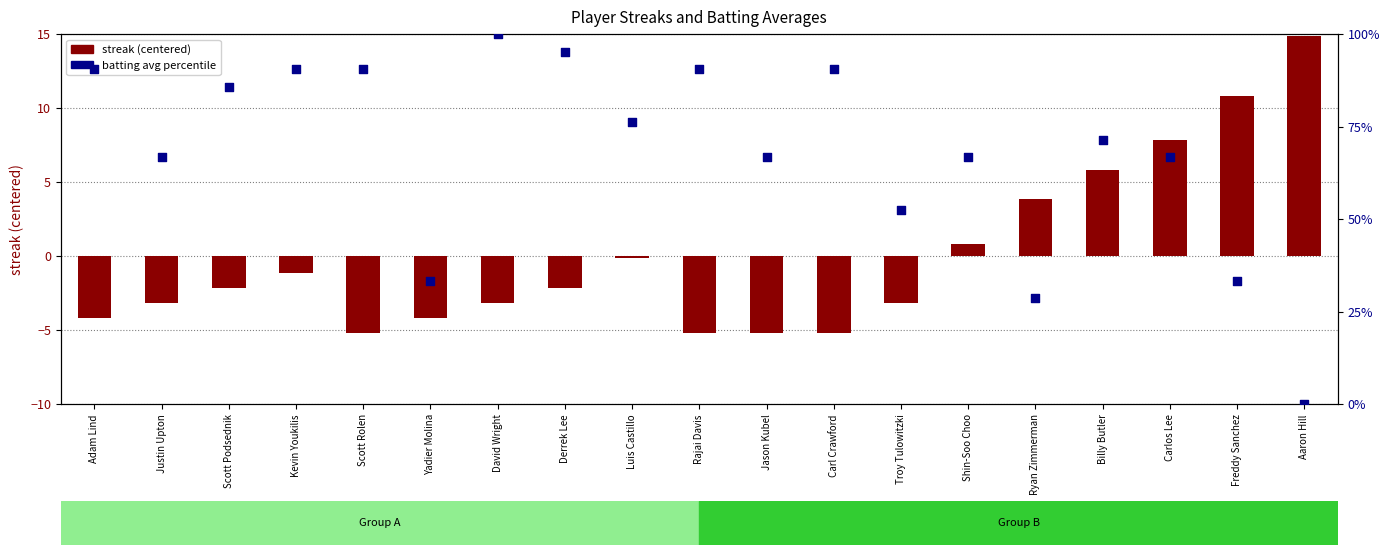

Is the value of batting avg percentile at Carlos Lee greater than the value of streak (centered) at Troy Tulowitzki?

Yes